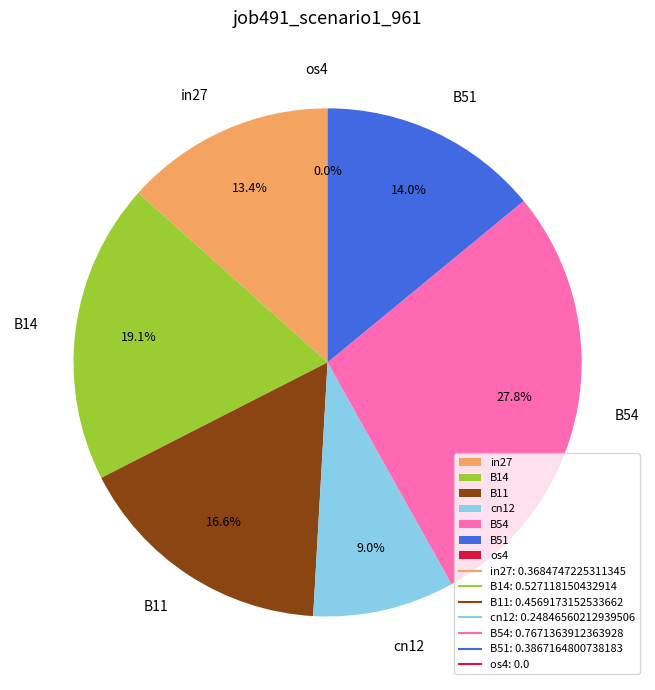

Does any single category account for the majority?

No